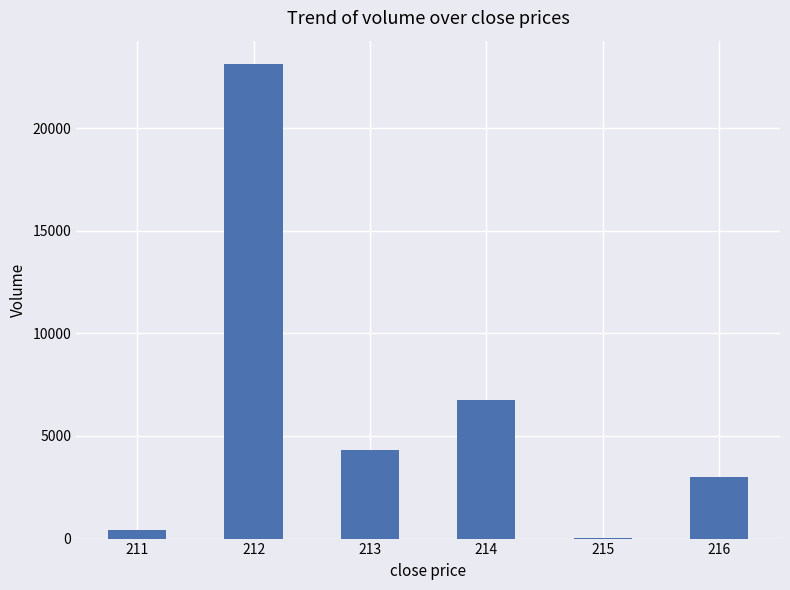

What is the sum of all values?

37617.2